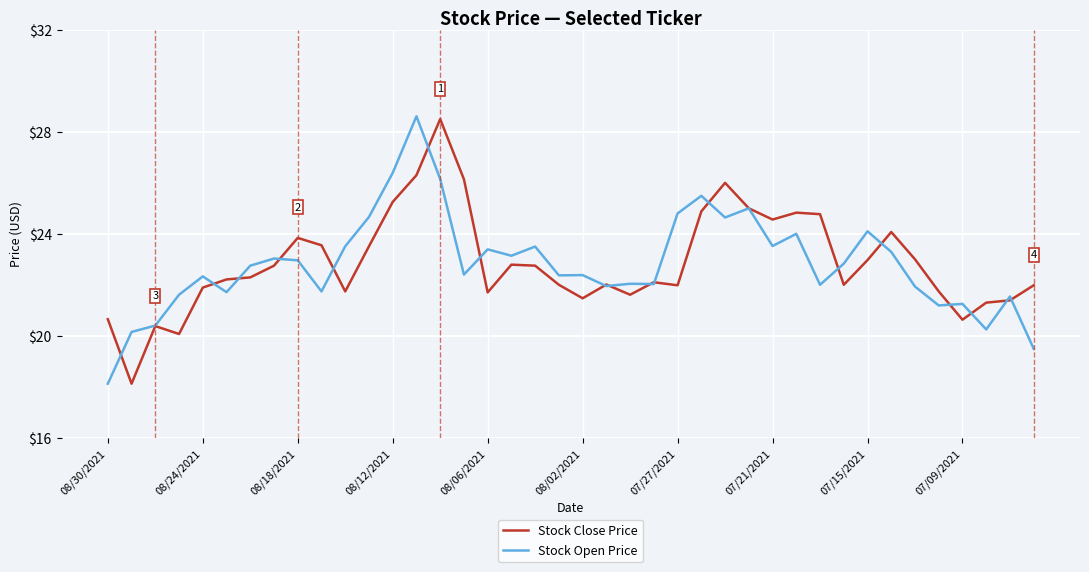

What is the smallest value displayed?

18.1